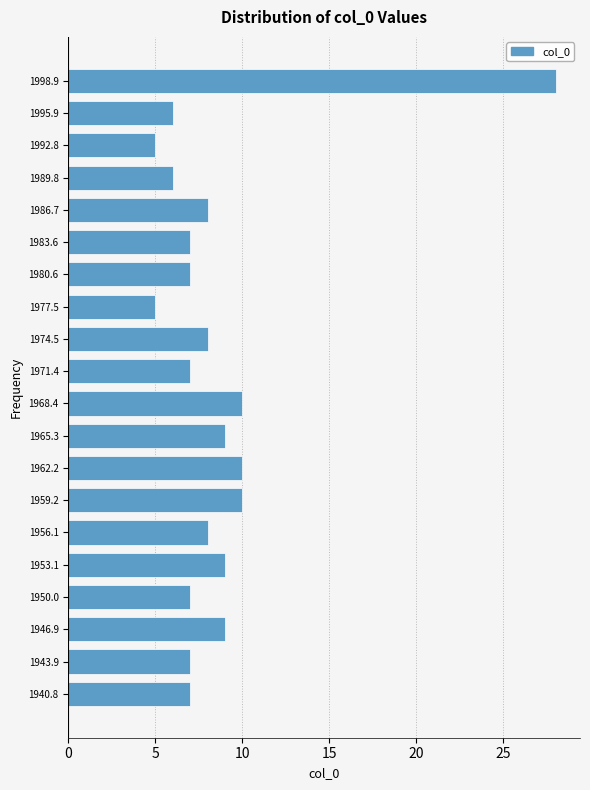

Reading top to bottom, transcribe all the data shown in this chart.

28	6	5	6	8	7	7	5	8	7	10	9	10	10	8	9	7	9	7	7